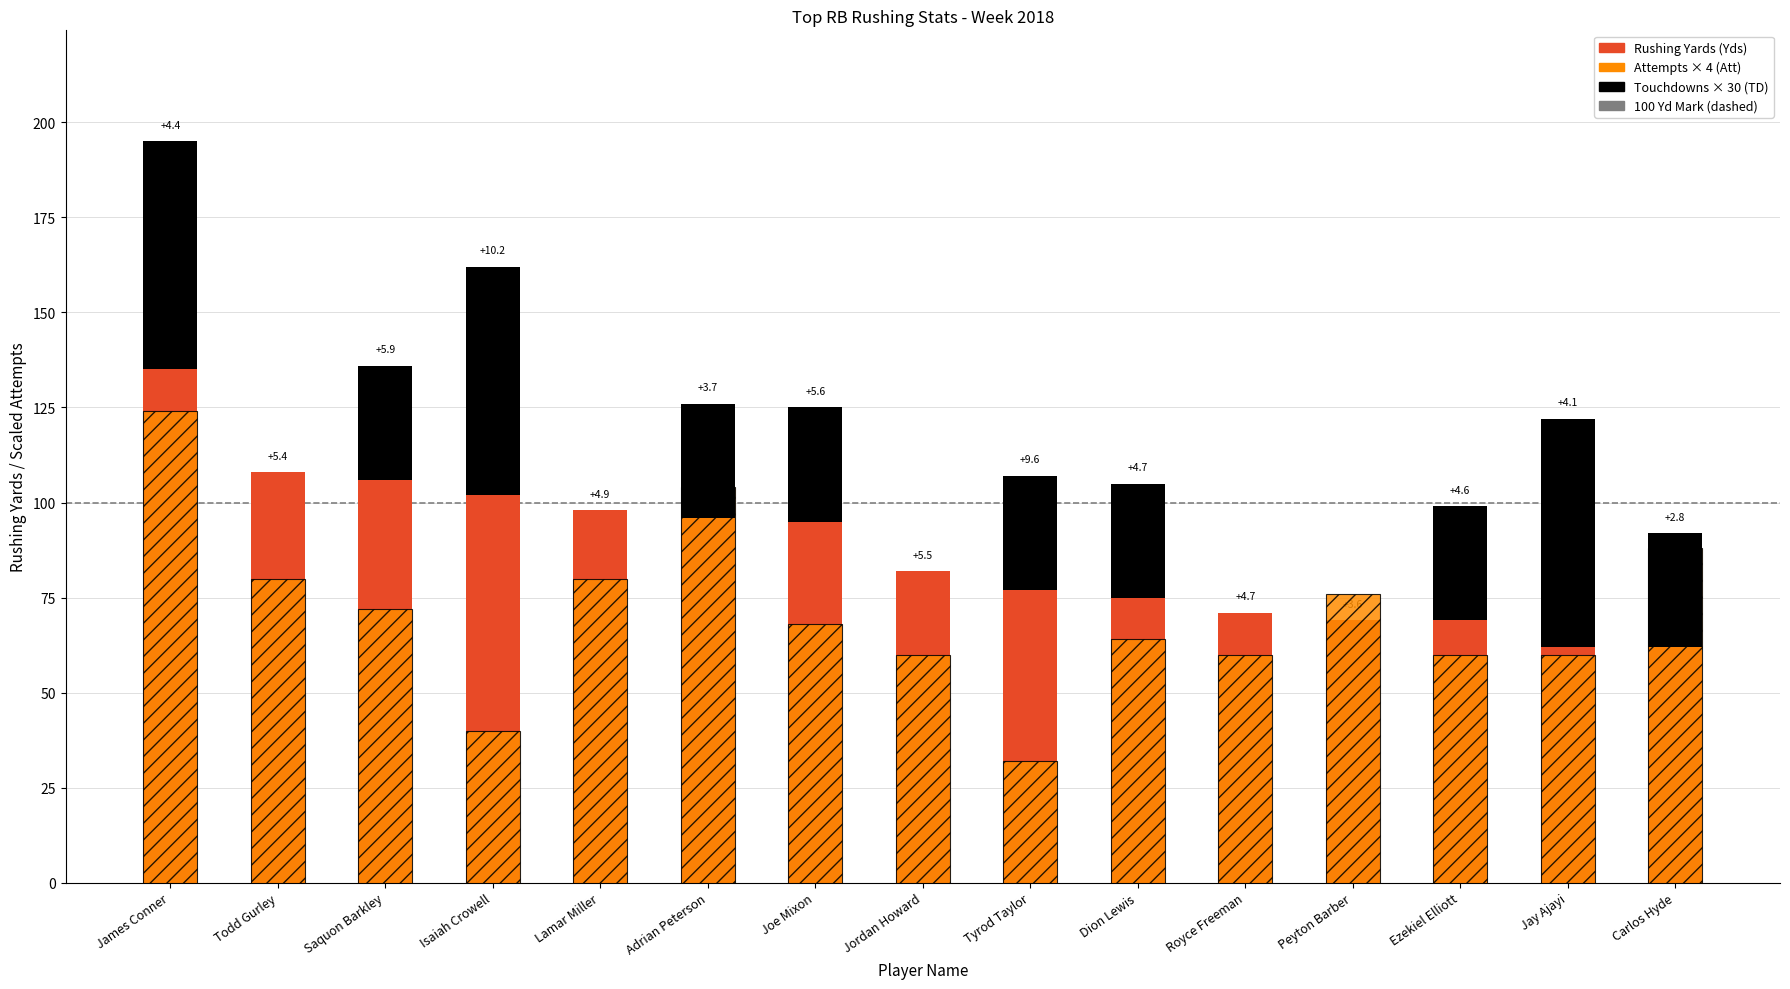

What is the highest value of the Att series?

124